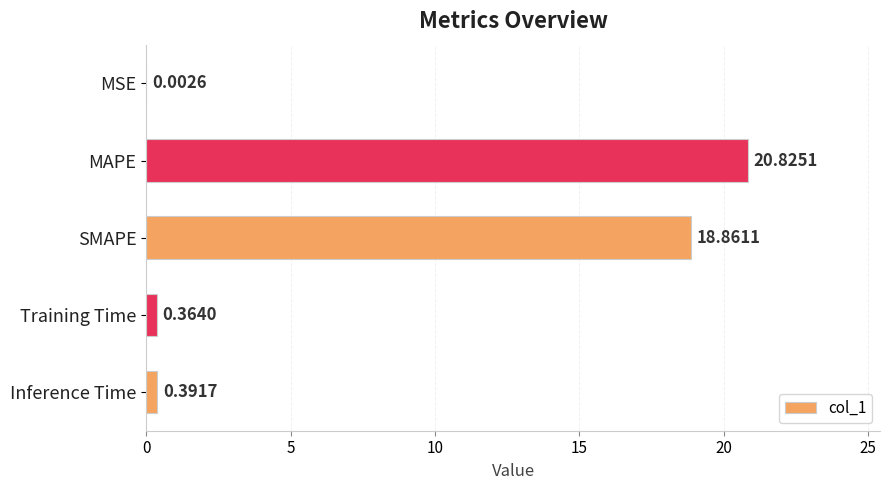

Which label corresponds to the largest value in the chart?

MAPE